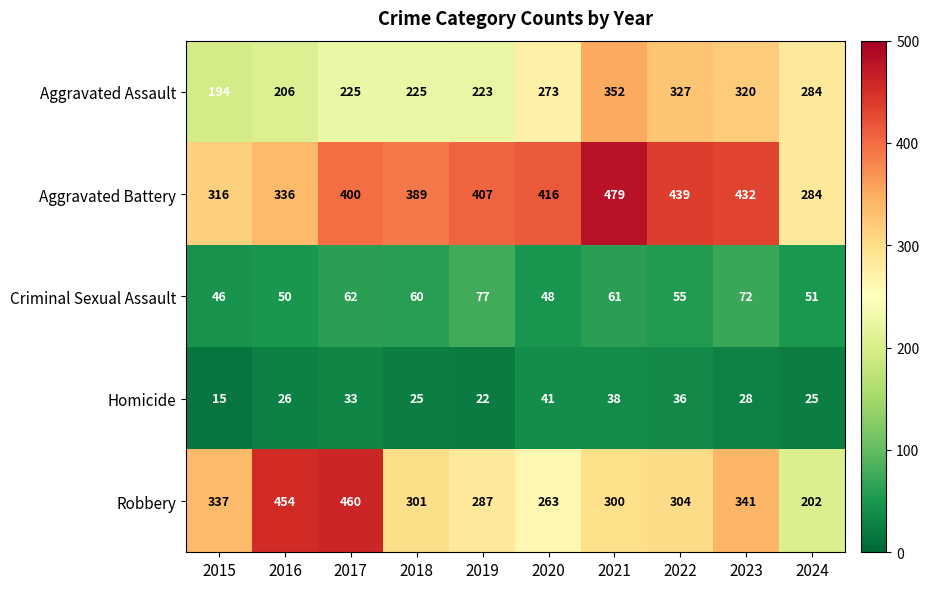

What is the sum of all Aggravated Battery values?

3898